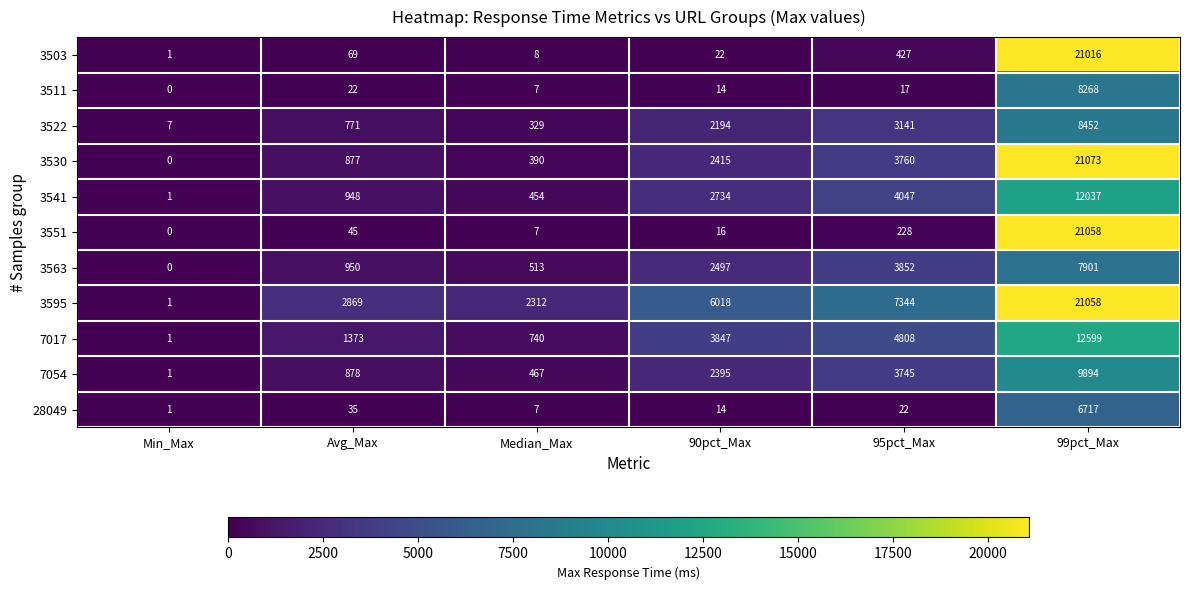

At how many categories does at least one series exceed 8401?

1